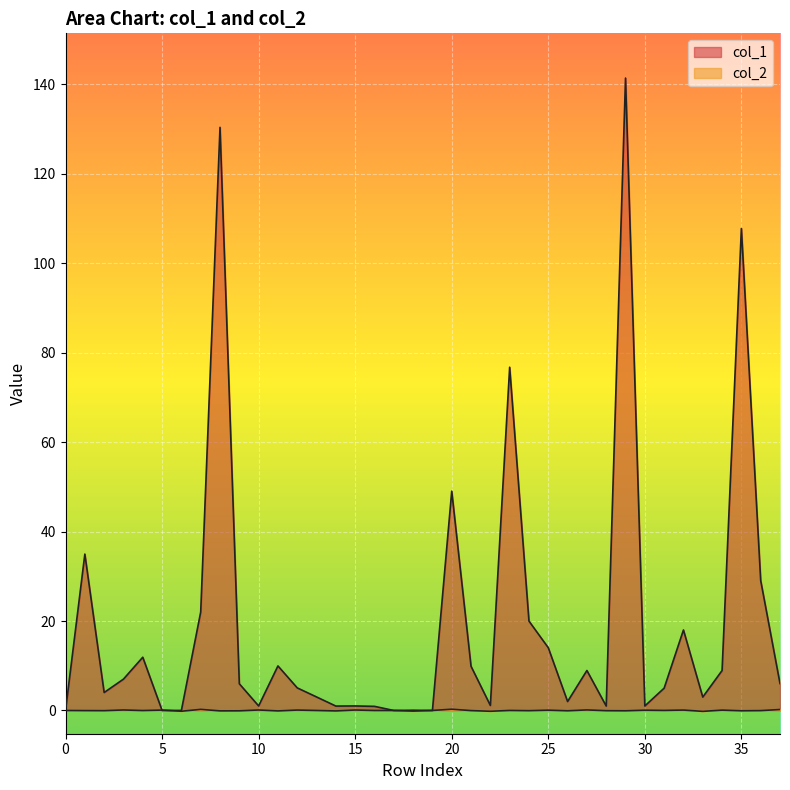

Is the value of col_1 at 33 greater than the value of col_2 at 24?

Yes